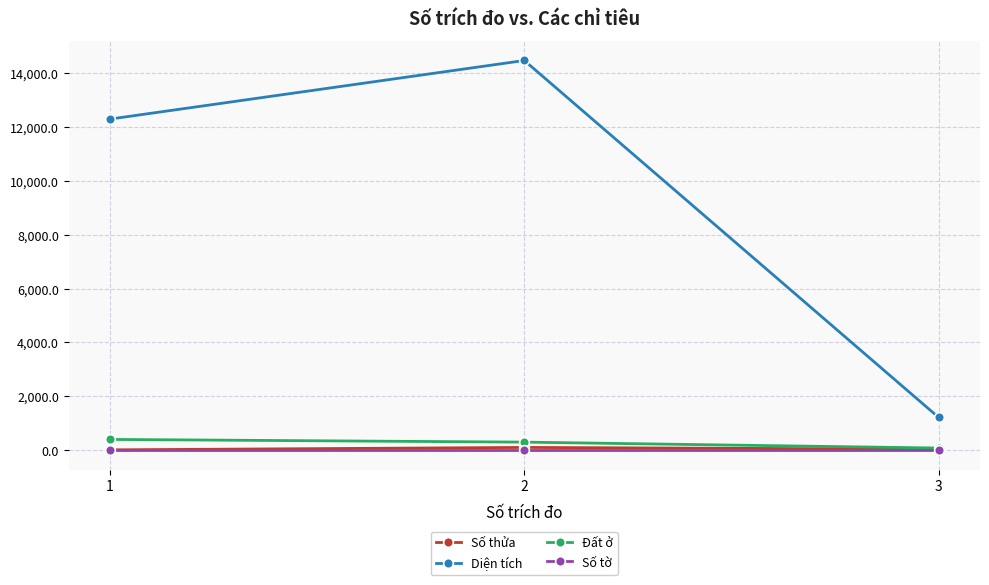

Is the value of Số thửa at 1 greater than the value of Đất ở at 2?

No